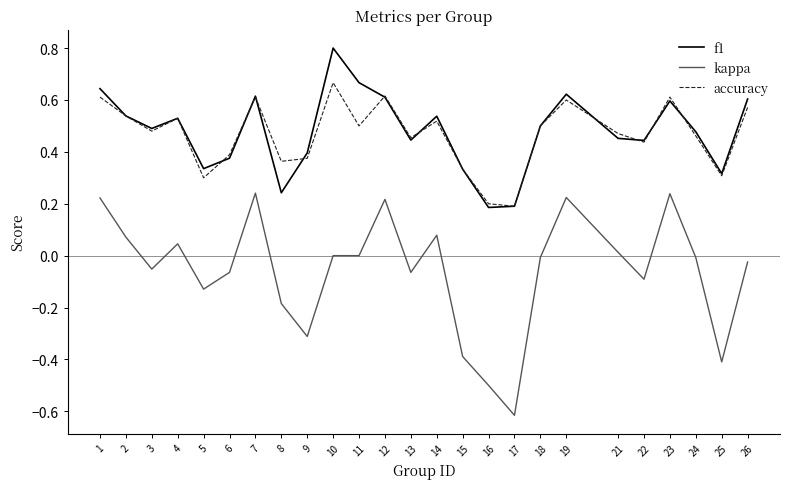

At which category does kappa reach its first local peak?

4